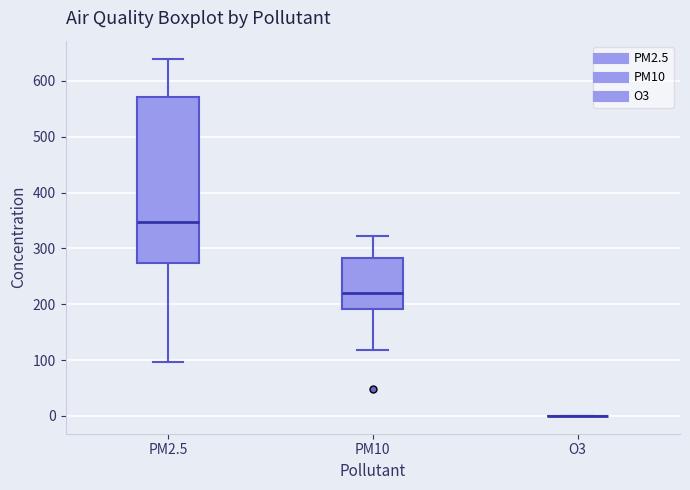

Reading left to right, transcribe this box plot: for each box, give where its median line is, the range the box spans, and where its two whiskers end, as read against the y-axis. The values are not printed on the chart, so give them approximately, as read against the axis.

PM2.5: median 350, box 270 to 570, whiskers 100 to 640
PM10: median 220, box 190 to 280, whiskers 120 to 320
O3: box collapsed to a line at 0, whiskers 0 to 0